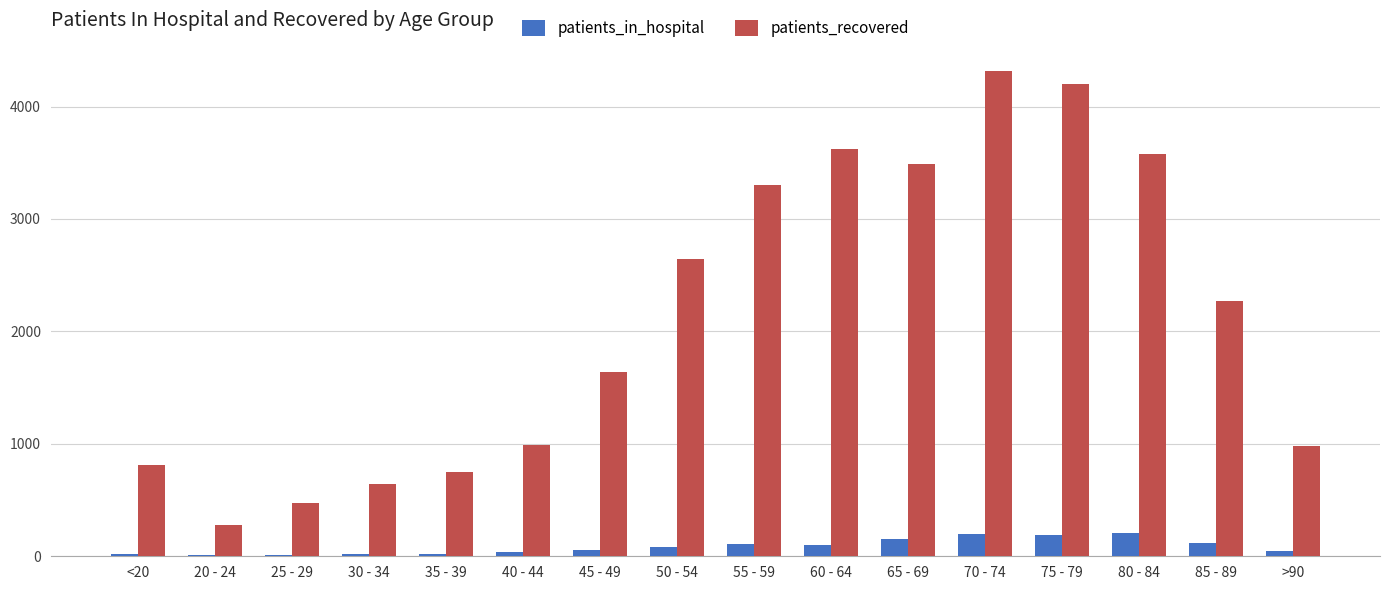

The patients_in_hospital series shows 102 at 60 - 64. True or false?

True